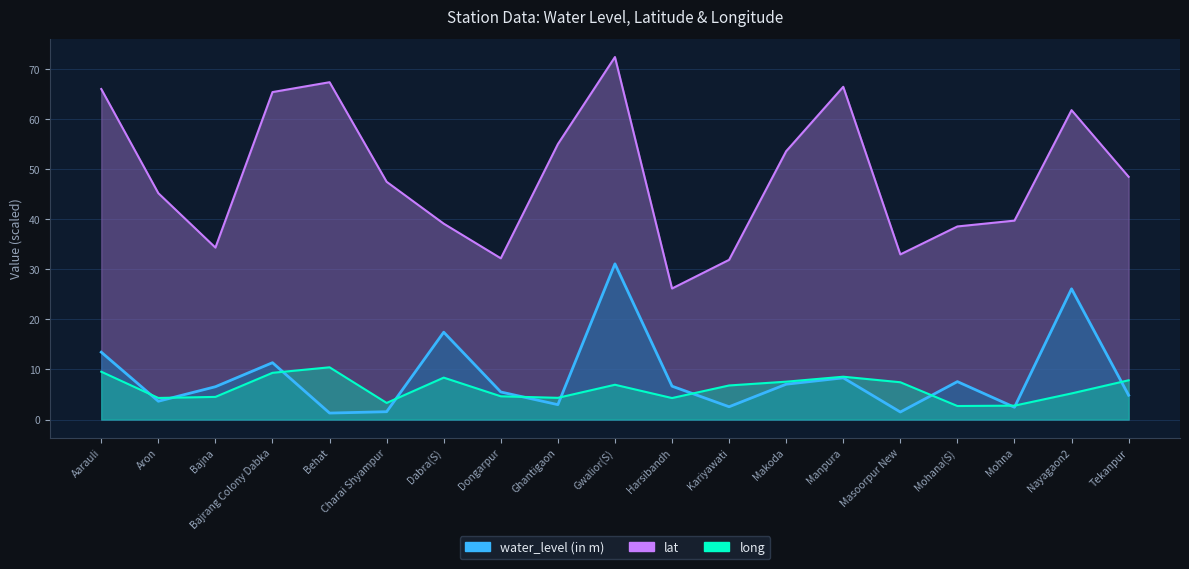

Reading left to right, transcribe all the data shown in this chart.

water_level (in m): Aarauli=13.4	Aron=3.6	Bajna=6.5	Bajrang Colony Dabka=11.3	Behat=1.3	Charai Shyampur=1.6	Dabra(S)=17.4	Dongarpur=5.5	Ghantigaon=3.0	Gwalior(S)=31.1	Harsibandh=6.7	Kariyawati=2.5	Makoda=7.0	Manpura=8.3	Masoorpur New=1.5	Mohana(S)=7.6	Mohna=2.5	Nayagaon2=26.1	Tekanpur=4.8
lat: Aarauli=66.0	Aron=45.2	Bajna=34.3	Bajrang Colony Dabka=65.4	Behat=67.4	Charai Shyampur=47.5	Dabra(S)=39.1	Dongarpur=32.2	Ghantigaon=55.0	Gwalior(S)=72.4	Harsibandh=26.2	Kariyawati=31.9	Makoda=53.6	Manpura=66.4	Masoorpur New=33.0	Mohana(S)=38.6	Mohna=39.7	Nayagaon2=61.8	Tekanpur=48.5
long: Aarauli=9.5	Aron=4.3	Bajna=4.5	Bajrang Colony Dabka=9.3	Behat=10.4	Charai Shyampur=3.3	Dabra(S)=8.4	Dongarpur=4.6	Ghantigaon=4.3	Gwalior(S)=6.9	Harsibandh=4.3	Kariyawati=6.8	Makoda=7.6	Manpura=8.6	Masoorpur New=7.4	Mohana(S)=2.7	Mohna=2.8	Nayagaon2=5.2	Tekanpur=7.8